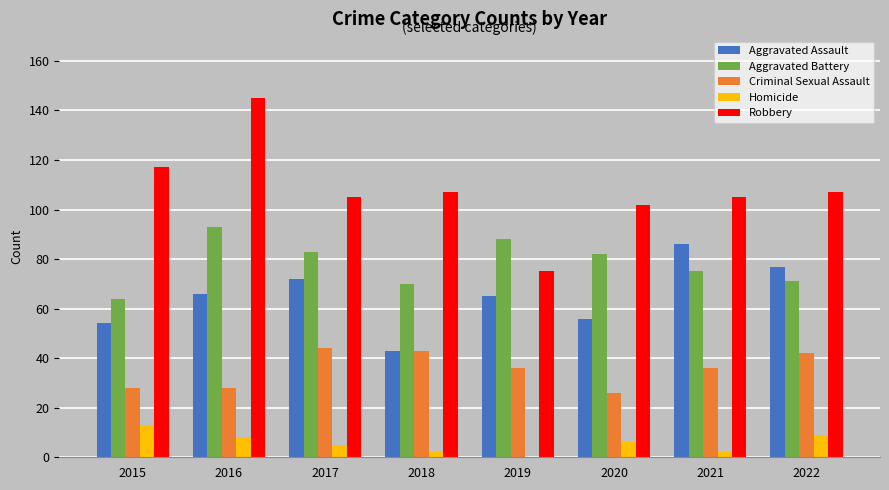

Between 2016 and 2021, which series saw the biggest shift?

Robbery